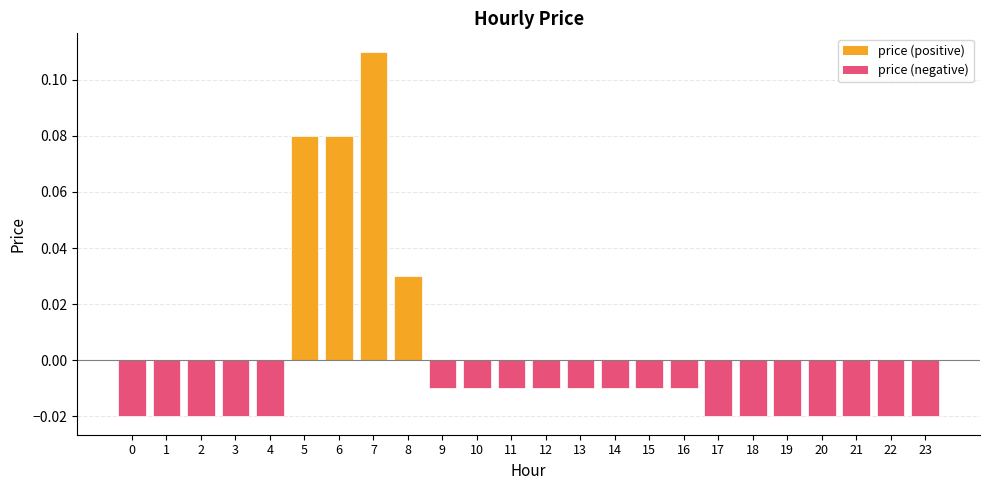

Where does the data first go above 0?

5